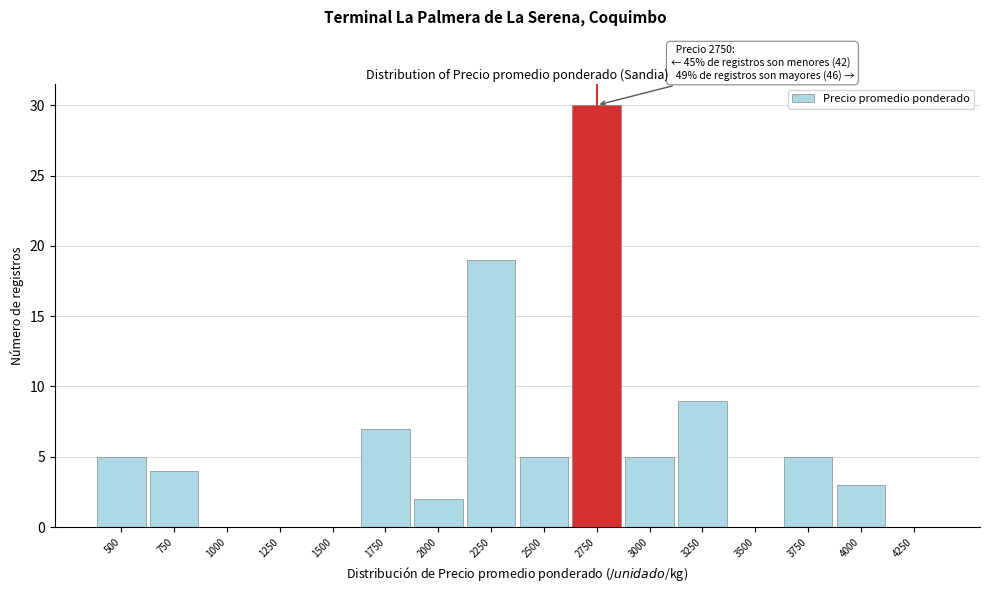

Reading left to right, transcribe all the data shown in this chart.

500=5	750=4	1000=0	1250=0	1500=0	1750=7	2000=2	2250=19	2500=5	2750=30	3000=5	3250=9	3500=0	3750=5	4000=3	4250=0